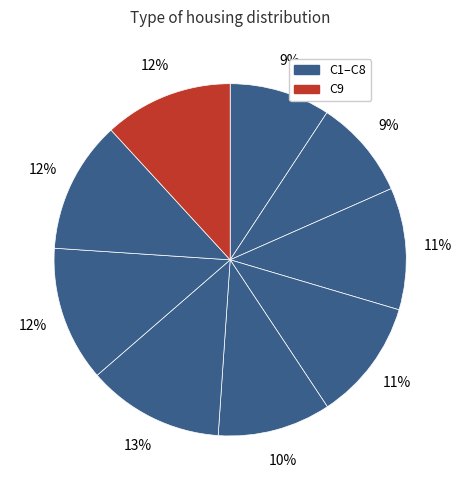

Which category has the smallest portion of the pie?

C2